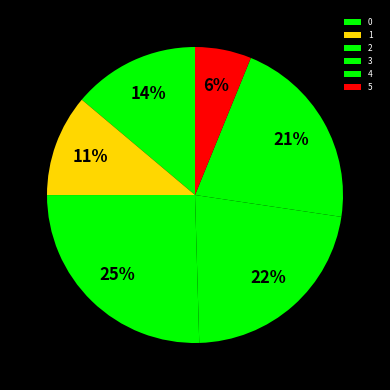

What percentage is the 3 slice, to the nearest percent?

22%